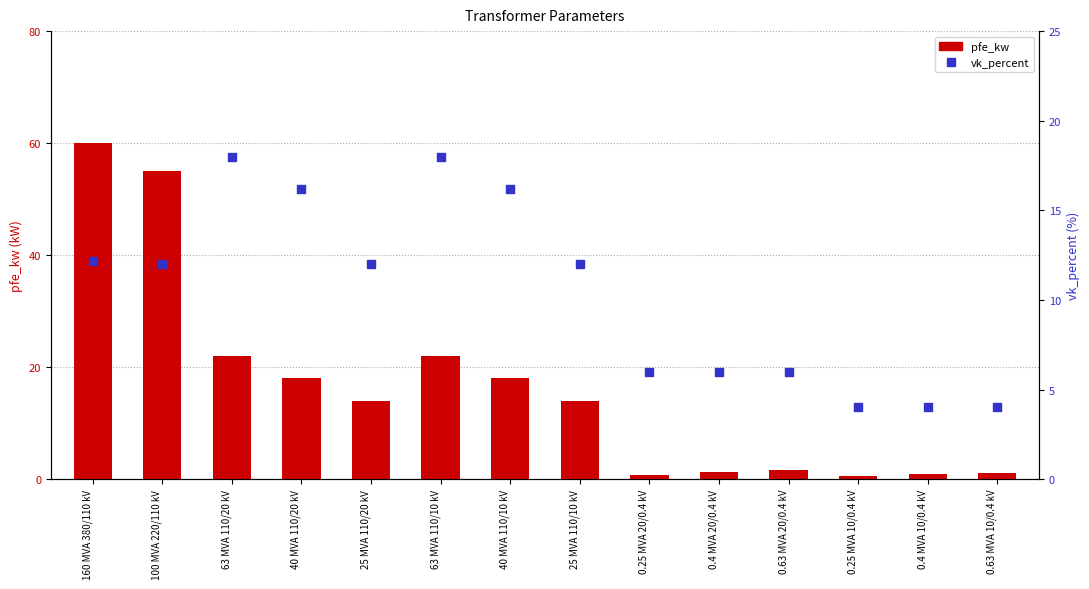

At how many categories does at least one series exceed 48?

2